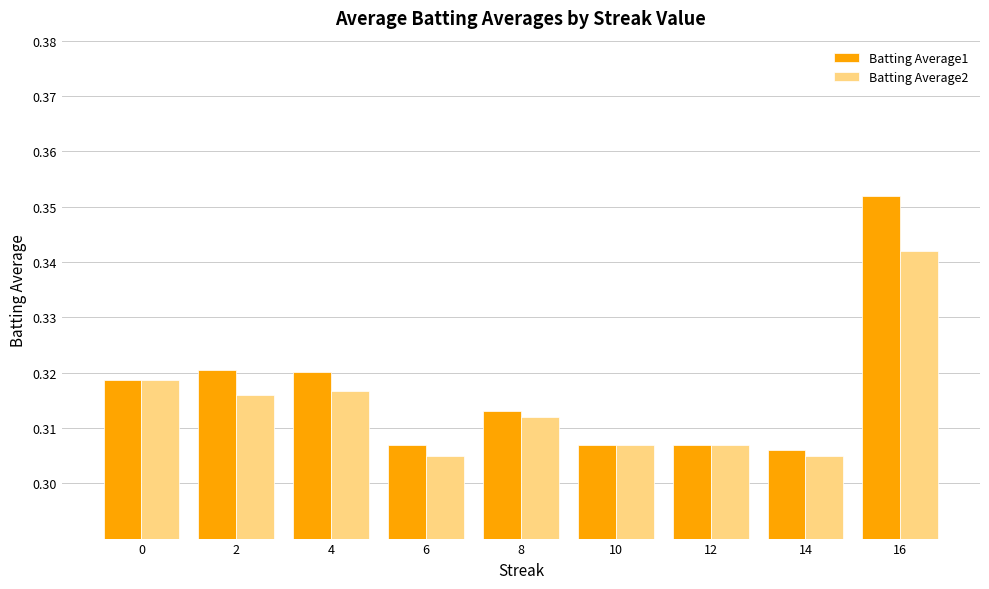

Which series has the largest range (max minus min)?

Batting Average1